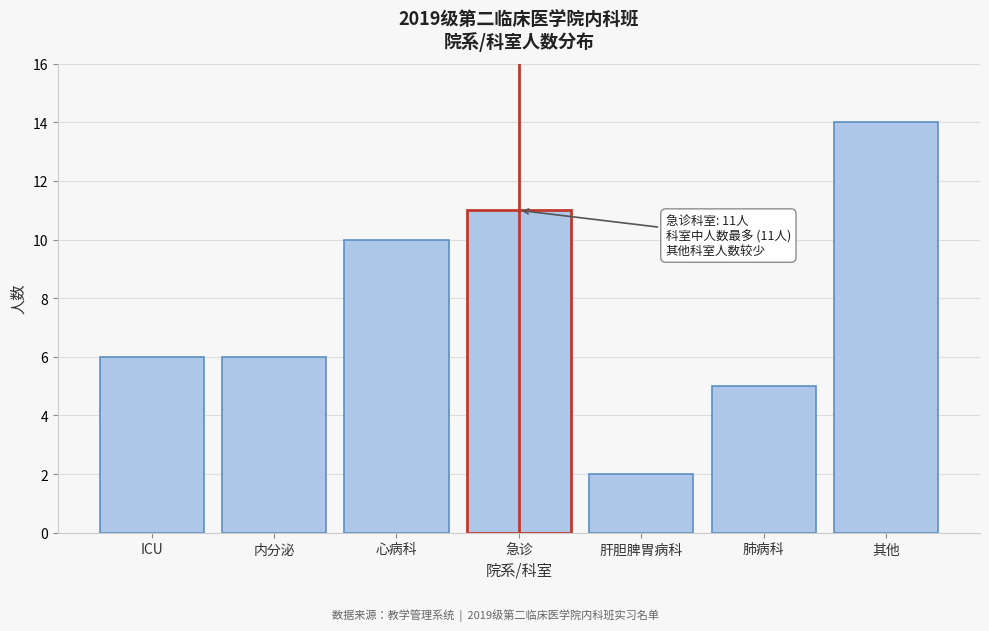

Reading left to right, what are all the values shown in this chart?

ICU=6	内分泌=6	心病科=10	急诊=11	肝胆脾胃病科=2	肺病科=5	其他=14